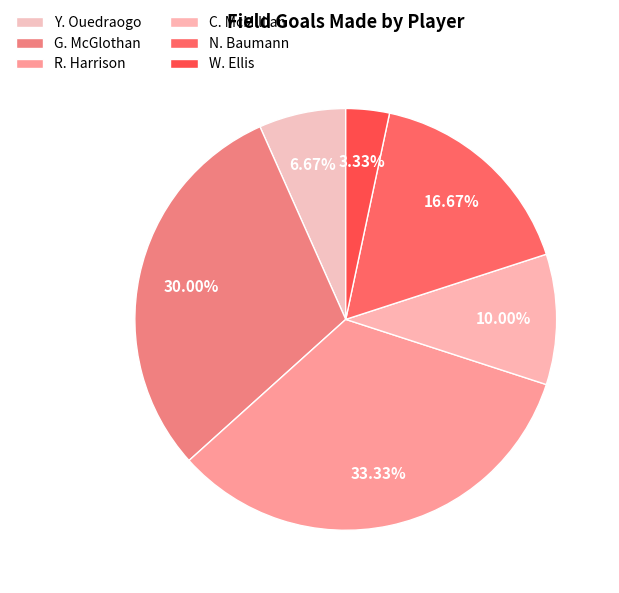

Between W. Ellis and N. Baumann, which is larger?

N. Baumann